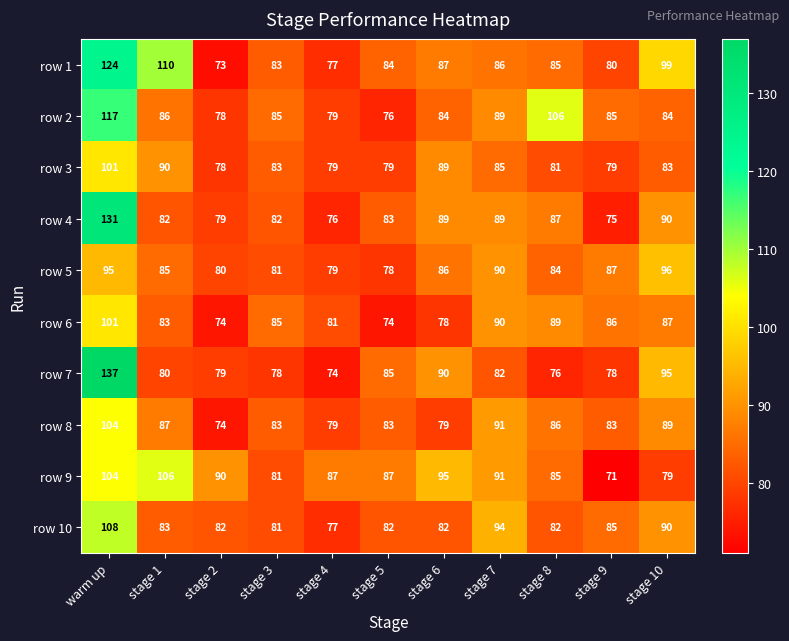

What is the difference between the second highest and second lowest values in the row 6 series?

16